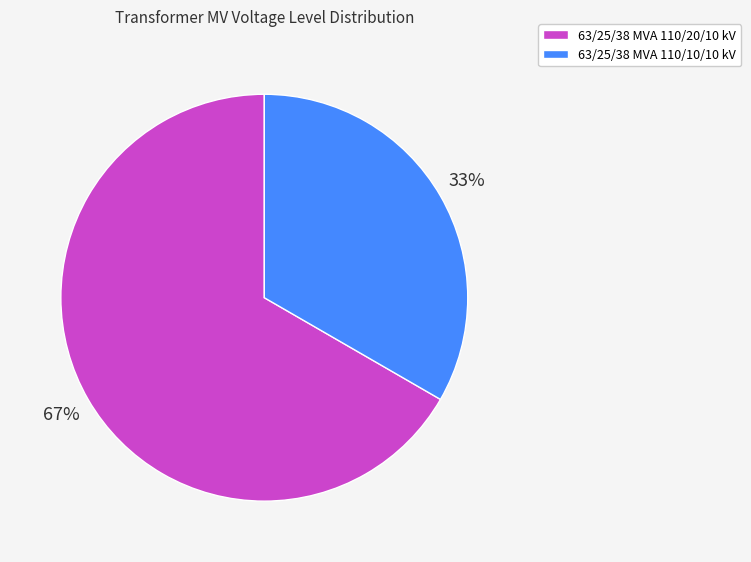

Is 63/25/38 MVA 110/20/10 kV the majority of the pie?

Yes